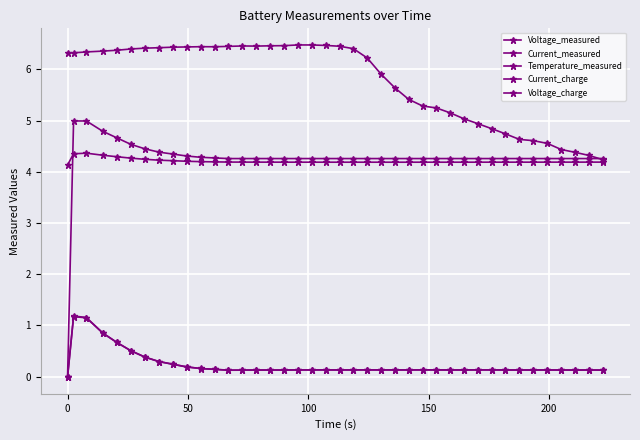

How many data points in Temperature_measured are above 6?

23